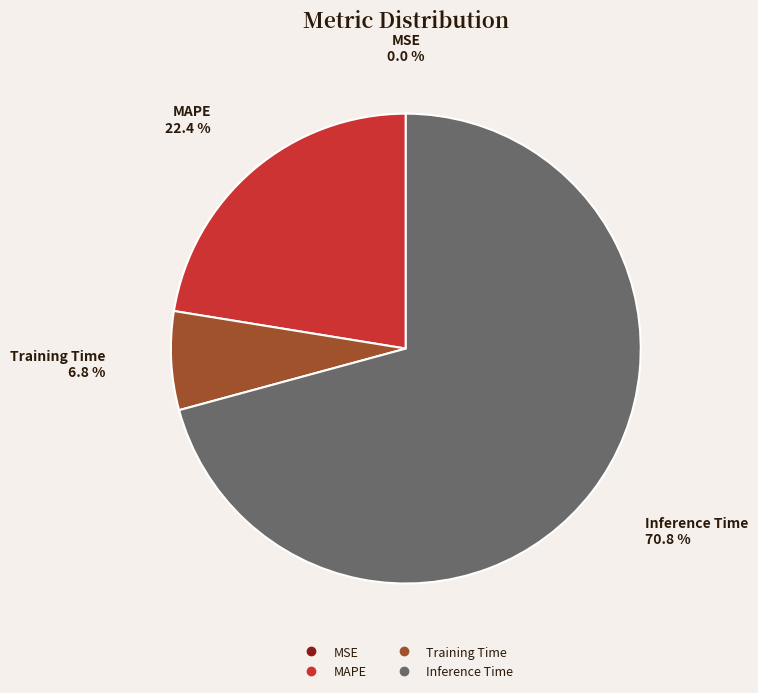

Which slice is the largest?

Inference Time